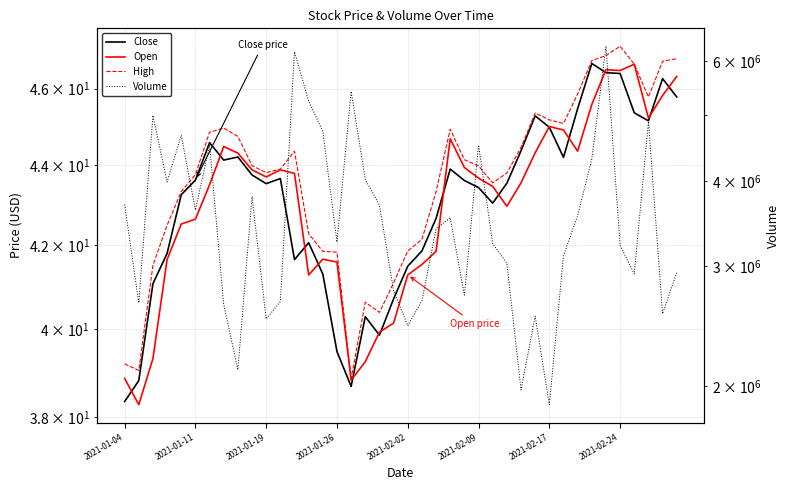

True or false: Open and Volume cross at least once.

False